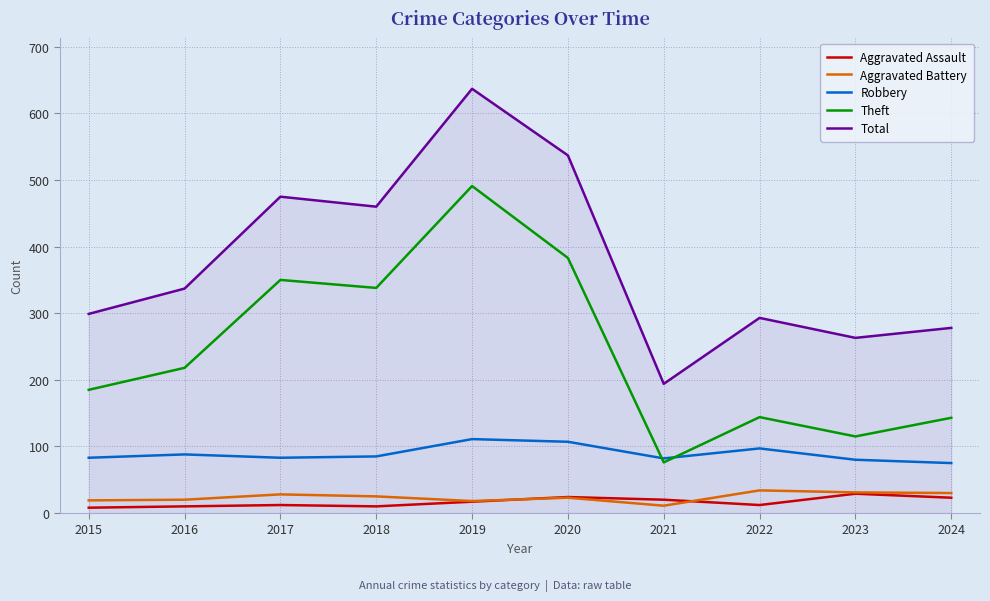

At which category is the sum across all series the highest?

2019